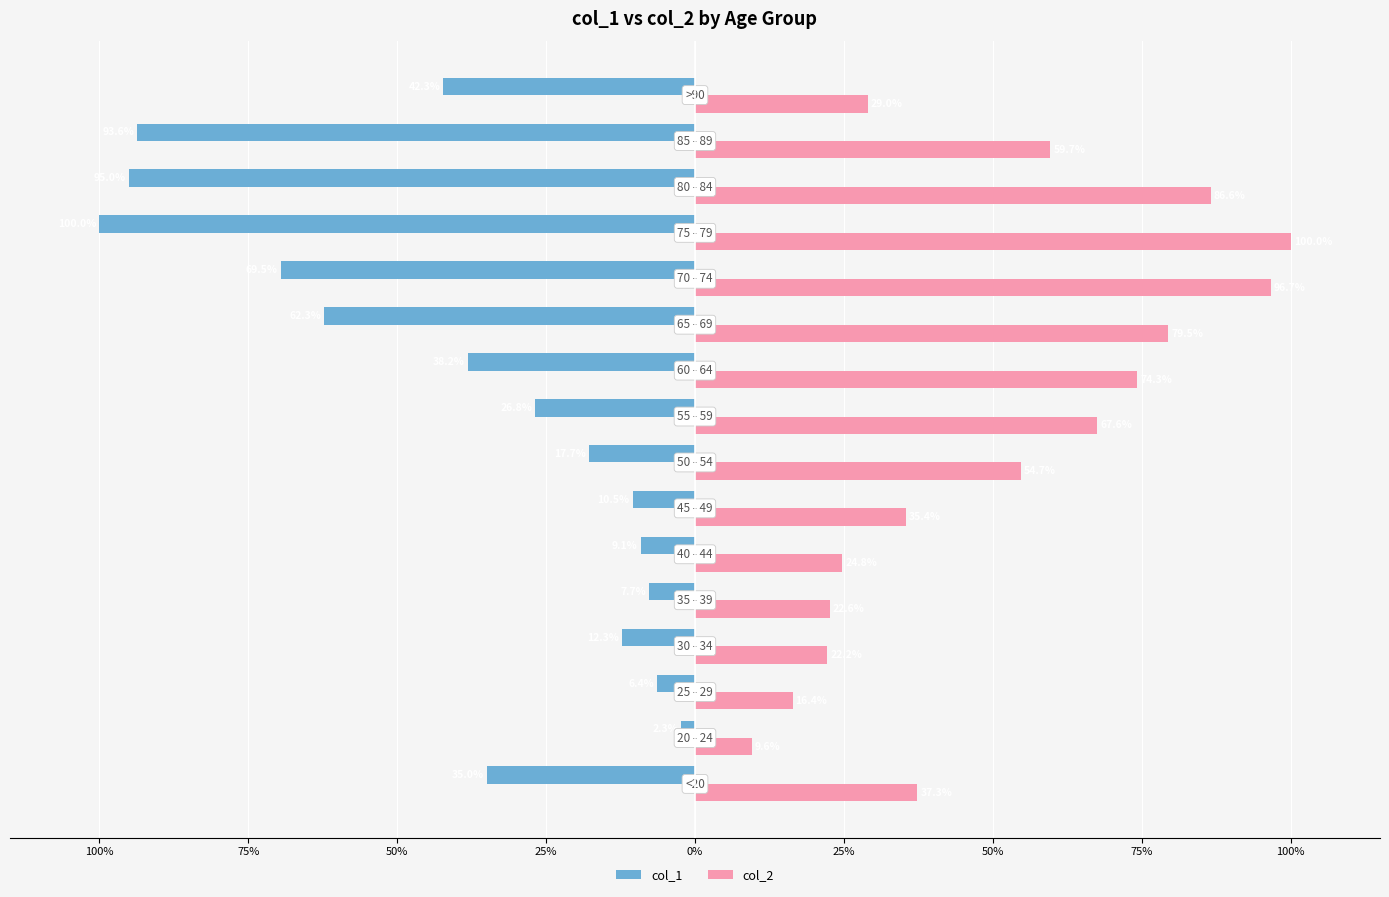

Which series has the largest total across all categories?

col_2